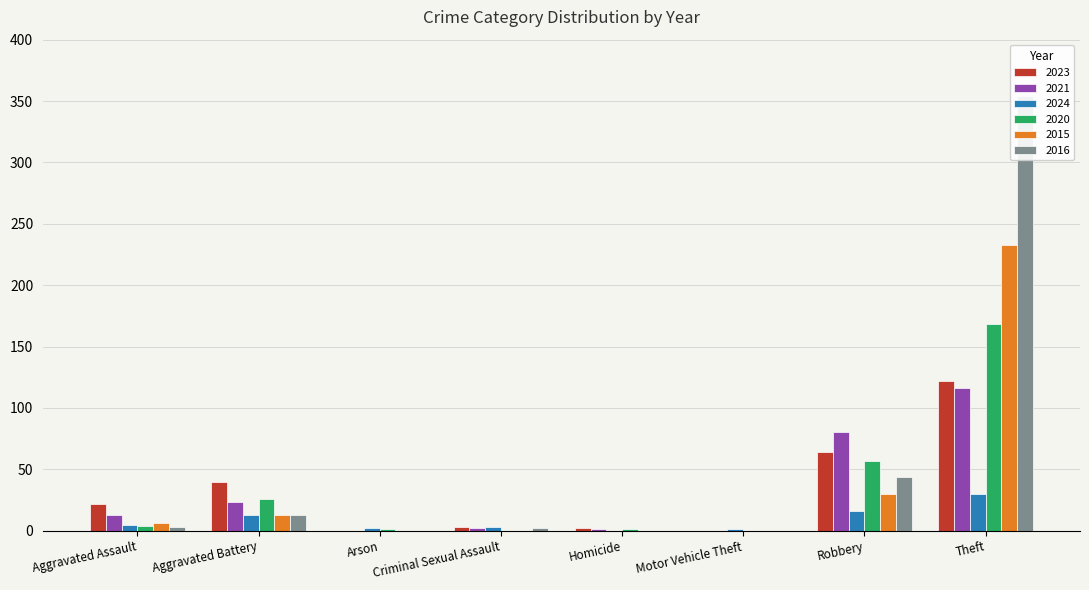

Rank the series at Aggravated Assault from highest to lowest value.

2023, 2021, 2015, 2024, 2020, 2016